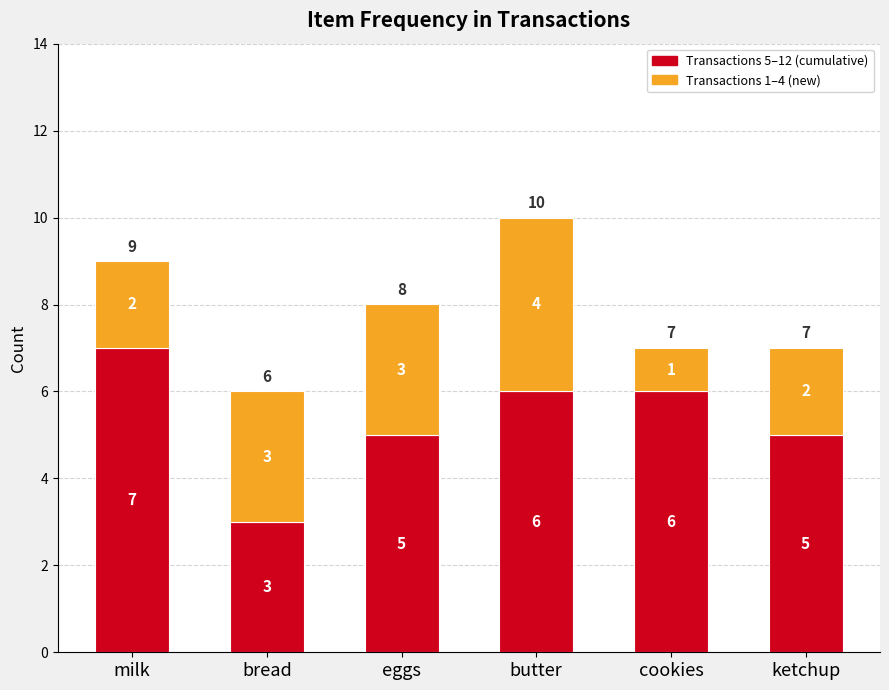

What is the total value across all series at cookies?

7